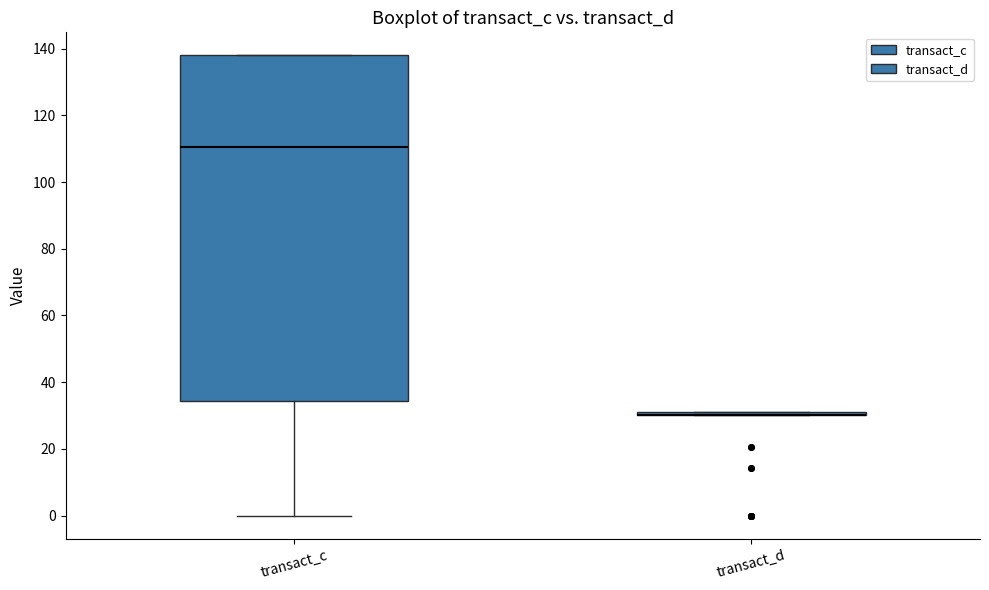

Reading left to right, transcribe this box plot: for each box, give where its median line is, the range the box spans, and where its two whiskers end, as read against the y-axis. The values are not printed on the chart, so give them approximately, as read against the axis.

transact_c: median 110, box 34 to 138, whiskers 0 to 138
transact_d: box collapsed to a line at 30, whiskers 30 to 30